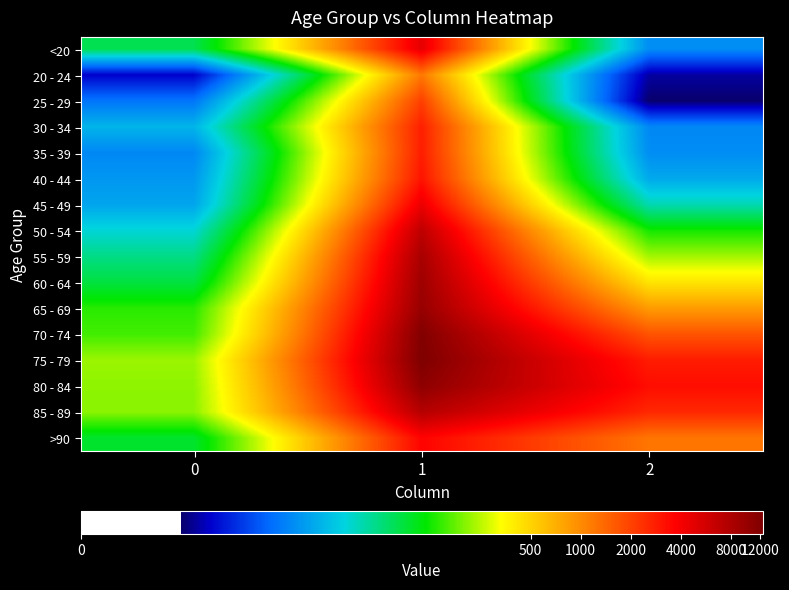

Reading left to right, transcribe all the data shown in this chart.

<20: 0=4.4	1=8.4	2=2.9
20 - 24: 0=1.8	1=7.1	2=1.6
25 - 29: 0=2.7	1=7.6	2=1.4
30 - 34: 0=3.3	1=7.9	2=2.9
35 - 39: 0=2.9	1=7.9	2=2.9
40 - 44: 0=3.0	1=8.0	2=3.2
45 - 49: 0=3.2	1=8.4	2=3.9
50 - 54: 0=3.7	1=8.8	2=4.8
55 - 59: 0=4.1	1=9.0	2=5.4
60 - 64: 0=4.4	1=9.1	2=6.1
65 - 69: 0=4.9	1=9.2	2=6.7
70 - 74: 0=5.0	1=9.4	2=7.4
75 - 79: 0=5.4	1=9.4	2=8.0
80 - 84: 0=5.3	1=9.3	2=8.1
85 - 89: 0=5.3	1=8.9	2=7.8
>90: 0=4.5	1=8.2	2=7.1